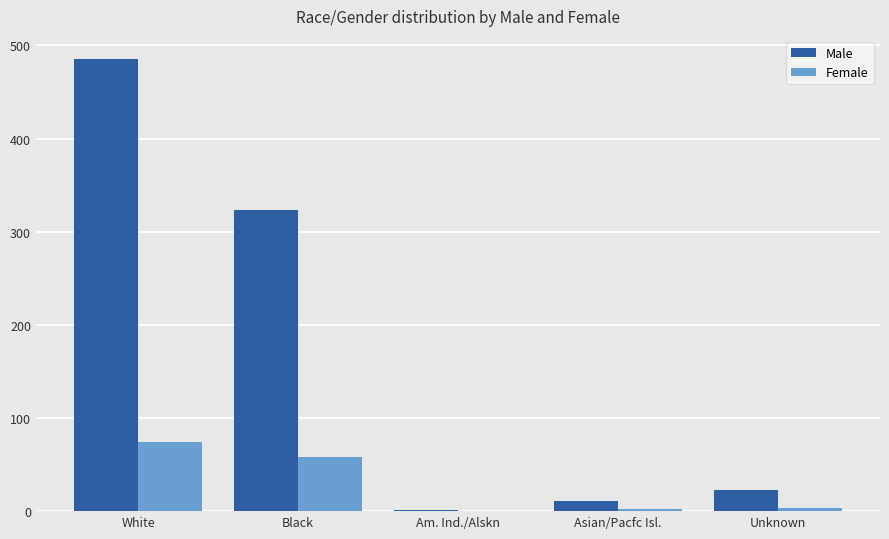

At which label is Female closest to 37?

Black